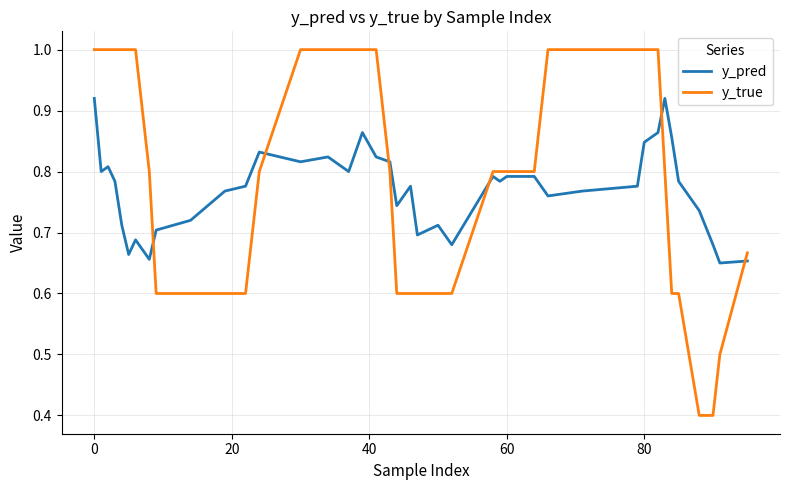

Rank the series by their maximum value, from highest to lowest.

y_true, y_pred